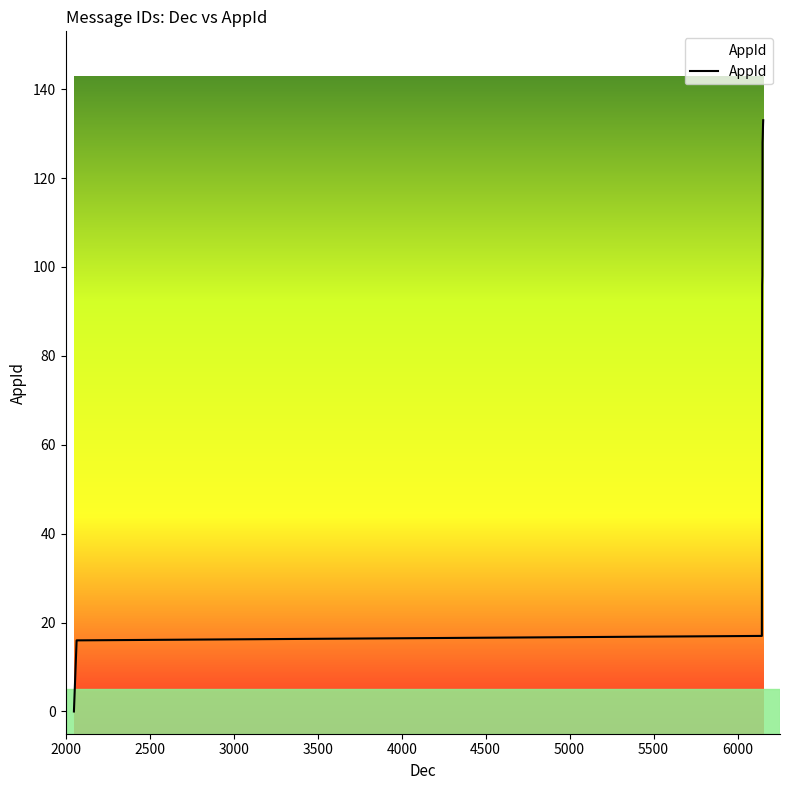

What is the greatest value displayed?

133